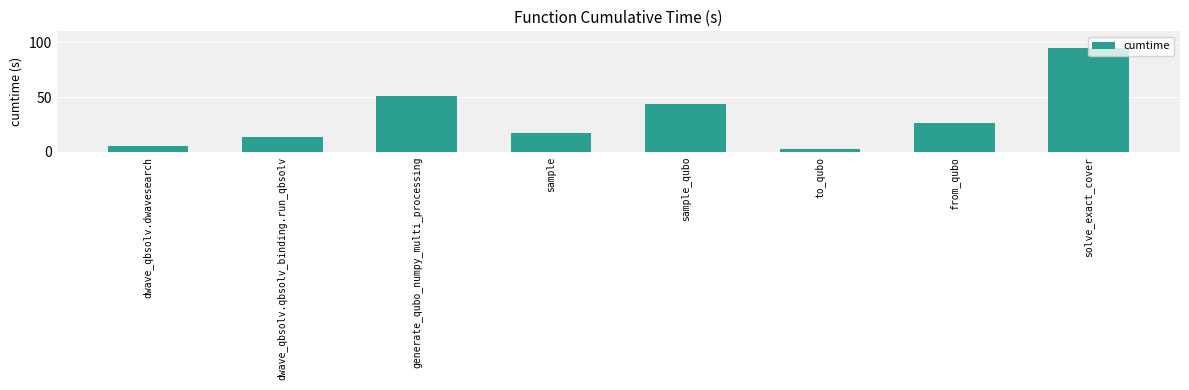

List the labels in order of value, smallest first.

to_qubo, dwave_qbsolv.dwavesearch, dwave_qbsolv.qbsolv_binding.run_qbsolv, sample, from_qubo, sample_qubo, generate_qubo_numpy_multi_processing, solve_exact_cover